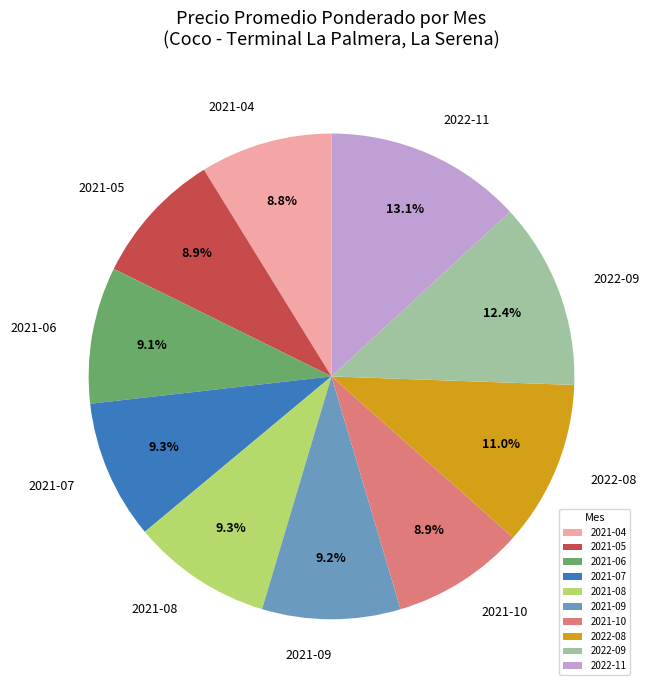

Which has a higher value, 2022-09 or 2021-07?

2022-09